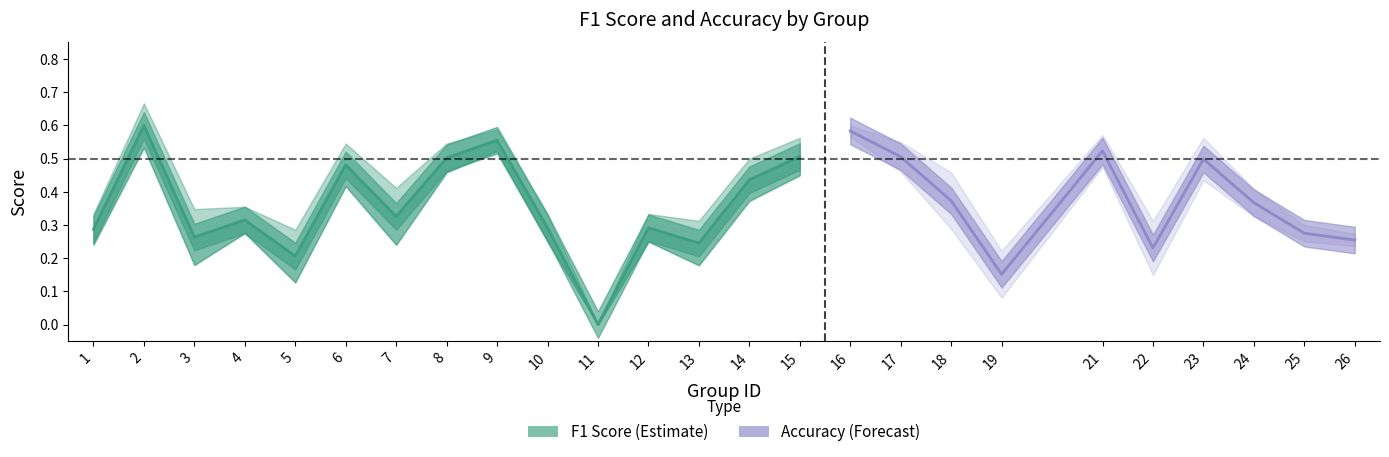

Which has a higher value, 13 or 9?

9